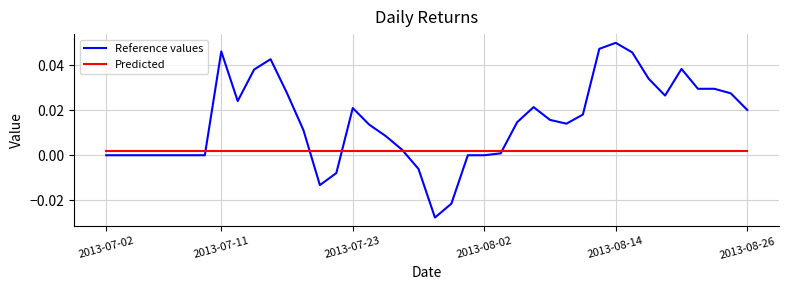

Which series has the largest total across all categories?

Reference values